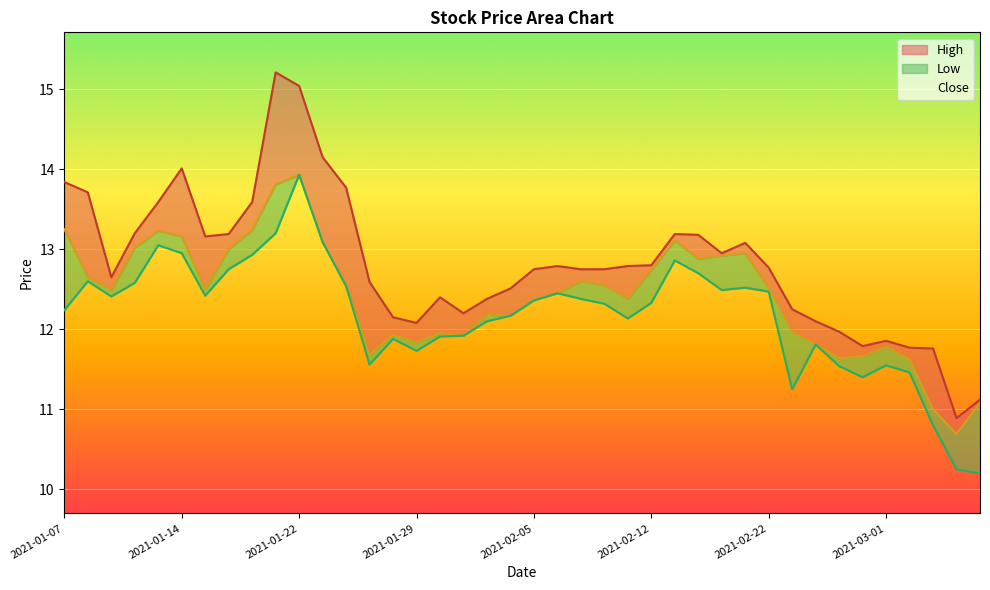

Rank the series by their maximum value, from lowest to highest.

Close, Low, High